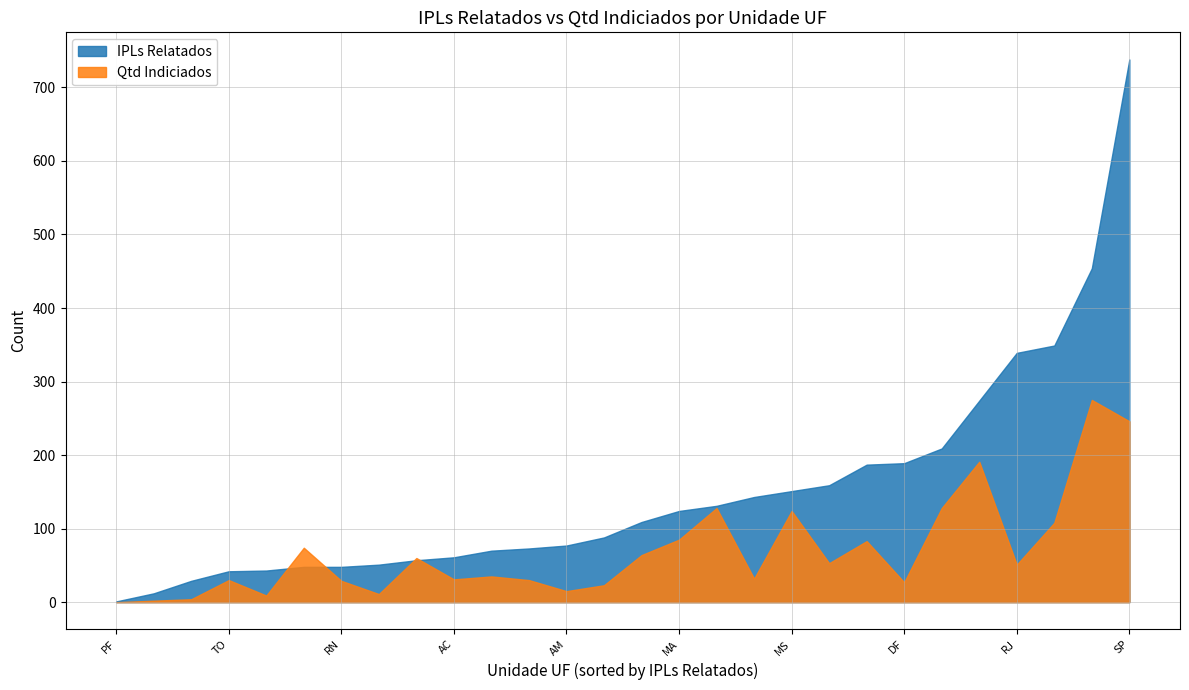

At which label is IPLs Relatados closest to 369?

MG